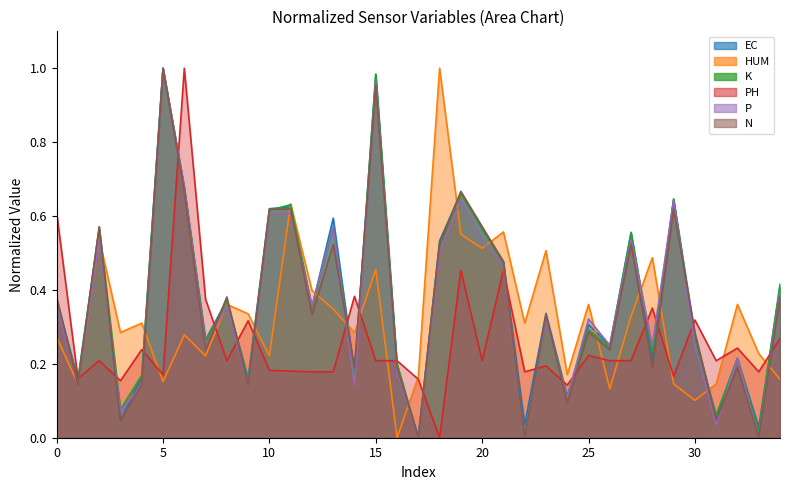

Which series changed the most between 0 and 30?

PH